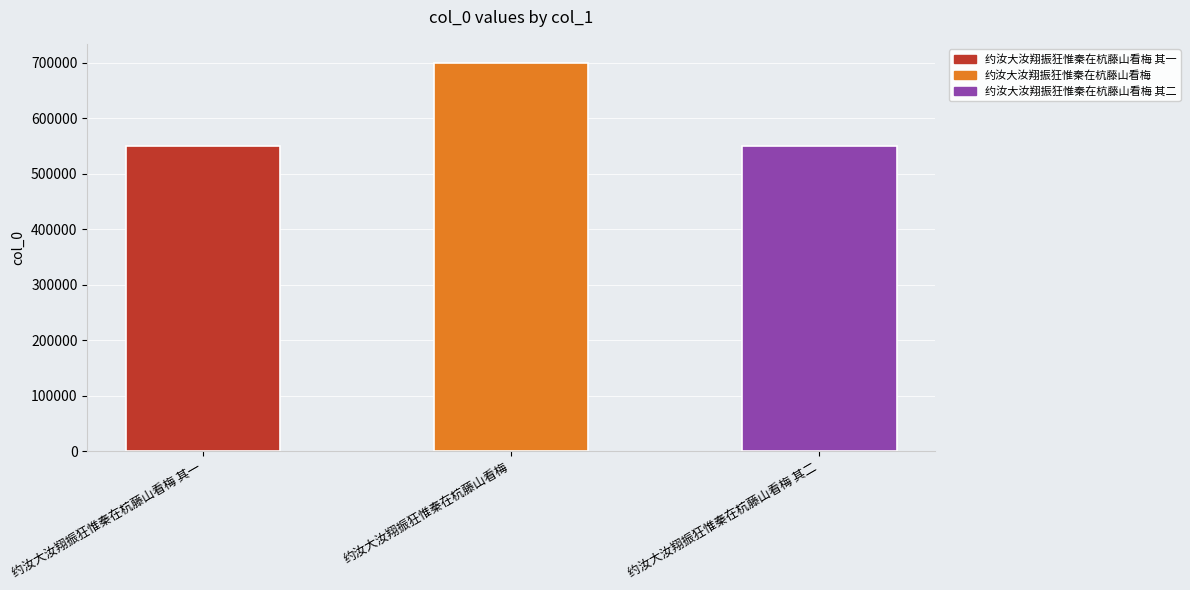

Is it true that the value at 约汝大汝翔振狂惟秦在杭藤山看梅 其二 is 550604?

True